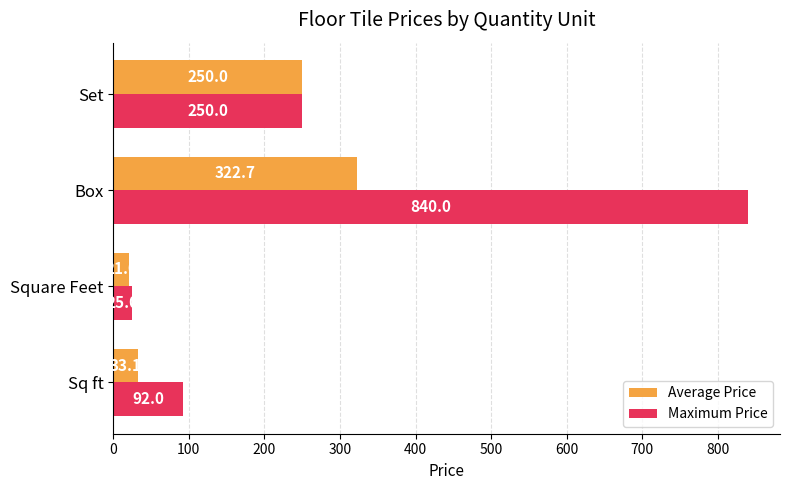

Is the value of Maximum Price at Square Feet greater than the value of Average Price at Set?

No